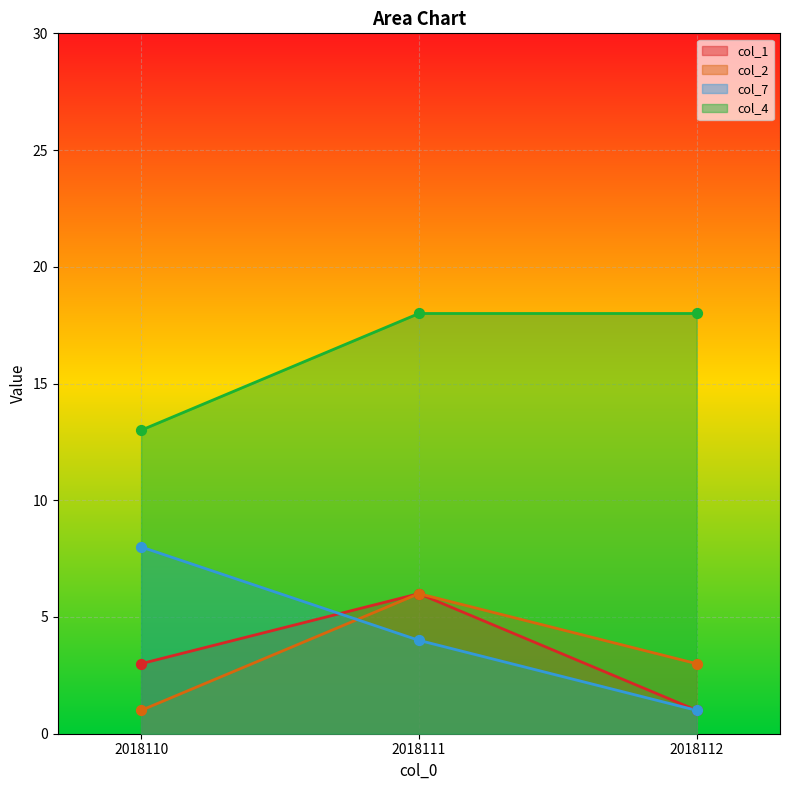

Which series reaches the maximum Y coordinate?

col_4